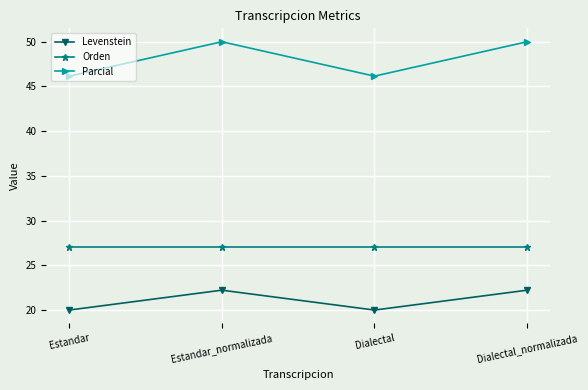

Reading left to right, extract all data points from this chart.

Levenstein: 20.0	22.2	20.0	22.2
Orden: 27.0	27.0	27.0	27.0
Parcial: 46.2	50.0	46.2	50.0